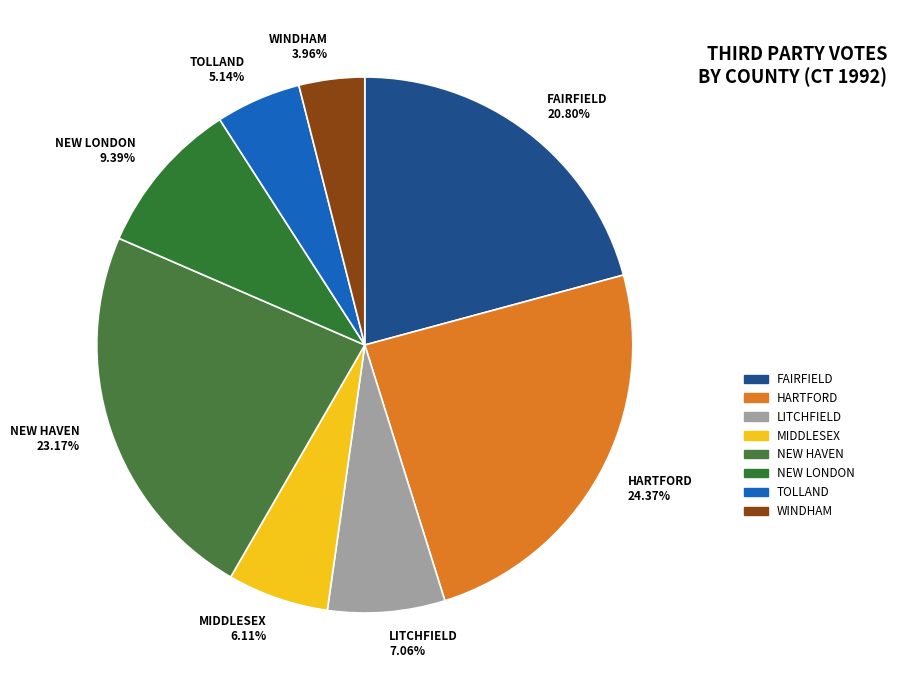

Rank the categories by value from lowest to highest.

WINDHAM, TOLLAND, MIDDLESEX, LITCHFIELD, NEW LONDON, FAIRFIELD, NEW HAVEN, HARTFORD